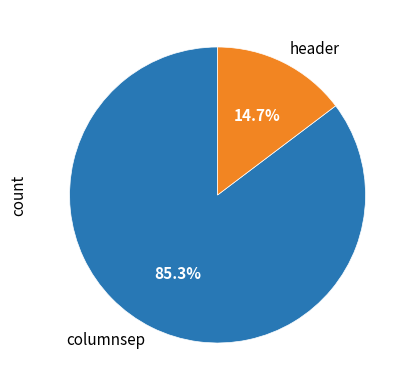

True or false: columnsep accounts for 85% of the total.

True